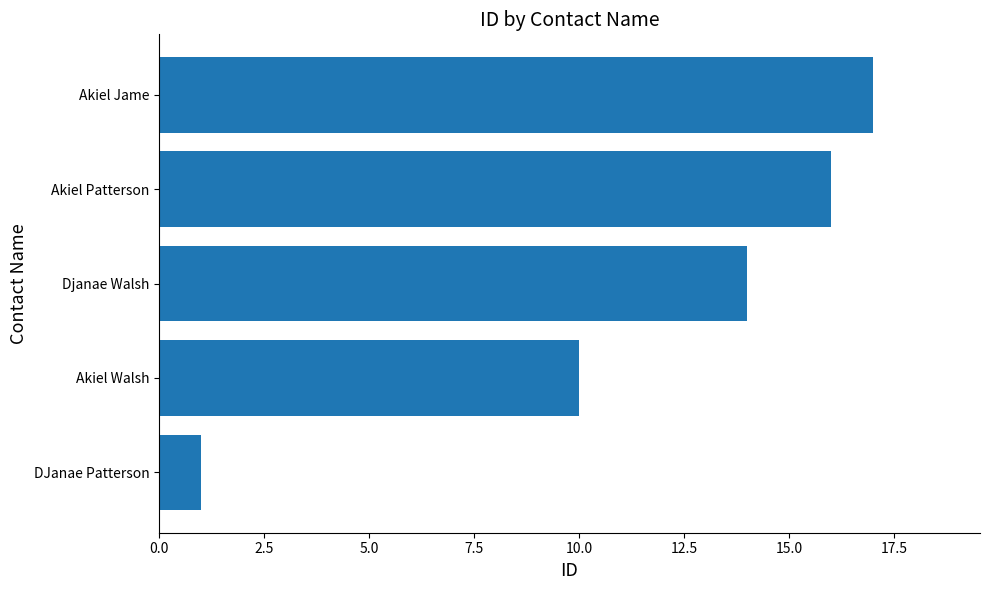

Rank the categories by value from highest to lowest.

Akiel Jame, Akiel Patterson, Djanae Walsh, Akiel Walsh, DJanae Patterson